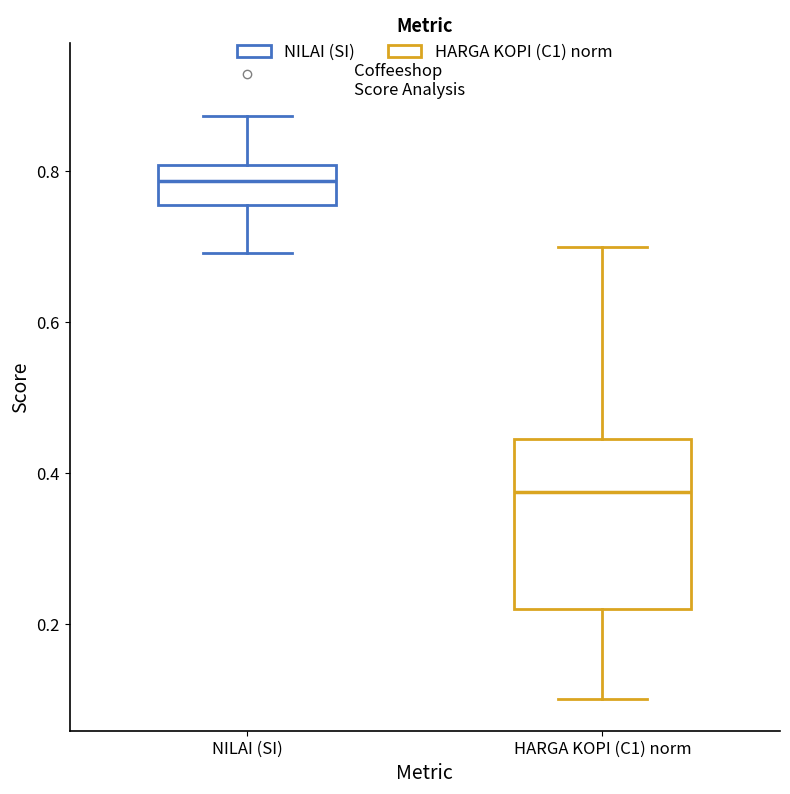

Reading left to right, transcribe this box plot: for each box, give where its median line is, the range the box spans, and where its two whiskers end, as read against the y-axis. The values are not printed on the chart, so give them approximately, as read against the axis.

NILAI (SI): median 0.78, box 0.76 to 0.80, whiskers 0.70 to 0.88
HARGA KOPI (C1) norm: median 0.38, box 0.22 to 0.44, whiskers 0.10 to 0.70